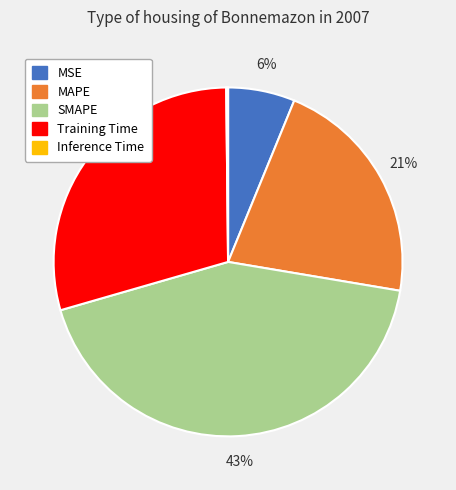

The MAPE slice represents 21% of the pie. True or false?

True